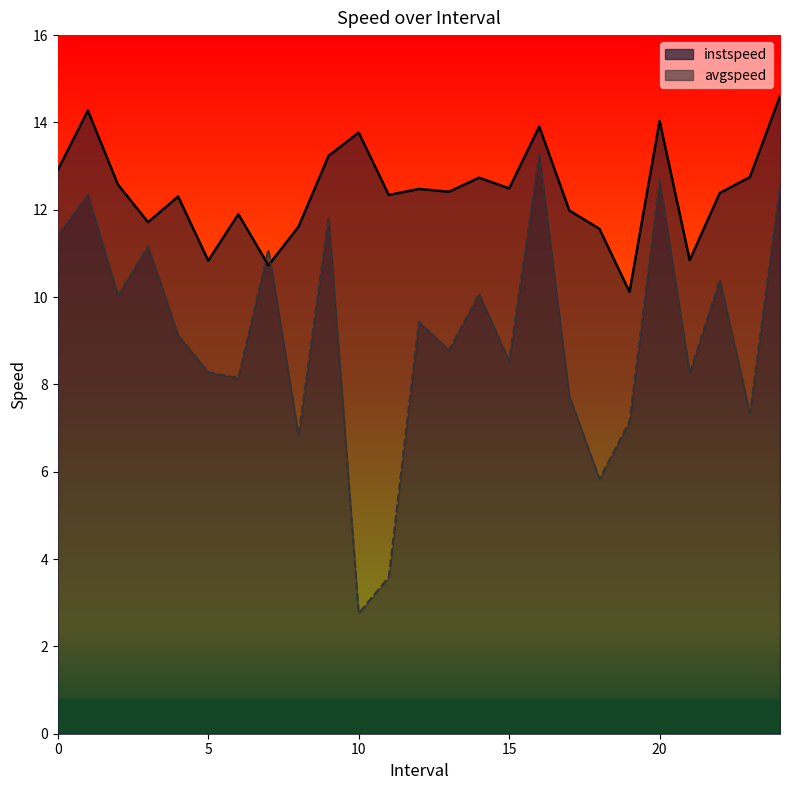

Between 21.0 and 15.0, which is larger?

15.0